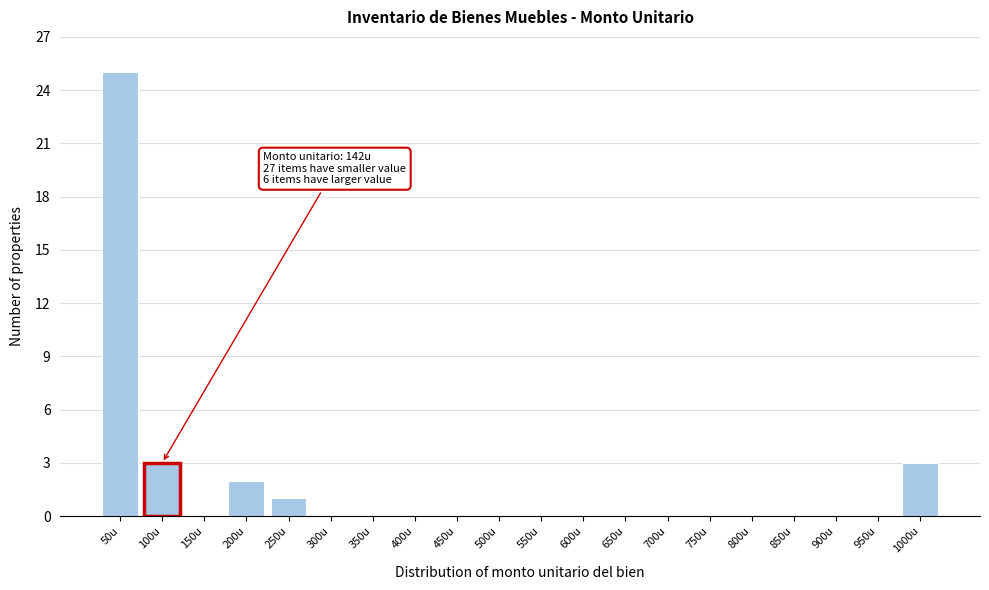

Reading left to right, what are all the values shown in this chart?

50u=25	100u=3	150u=0	200u=2	250u=1	300u=0	350u=0	400u=0	450u=0	500u=0	550u=0	600u=0	650u=0	700u=0	750u=0	800u=0	850u=0	900u=0	950u=0	1000u=3